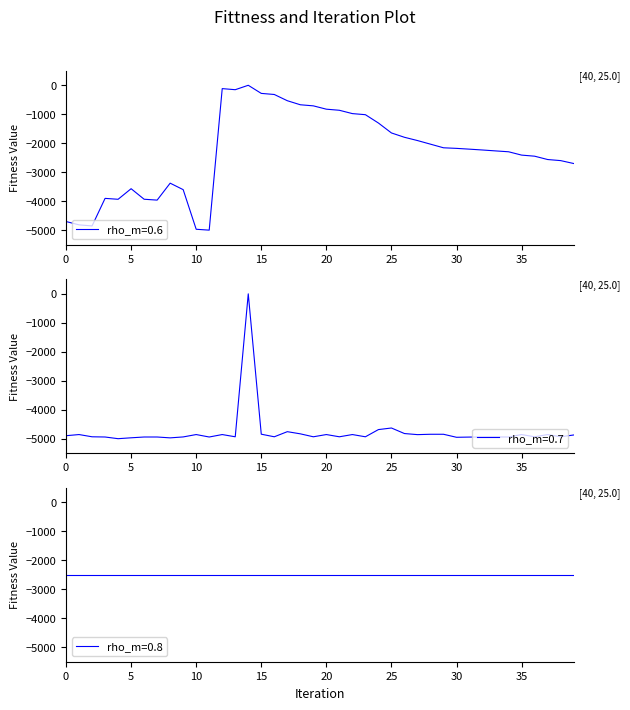

True or false: rho_m=0.6 has a value of -4702.5 at 0.

True